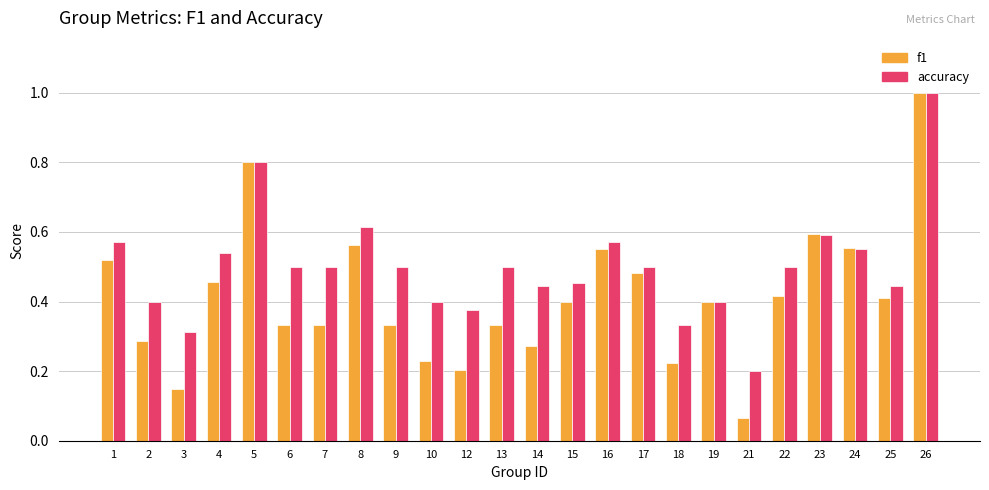

What is the difference between the maximum and second lowest values in the f1 series?

0.9